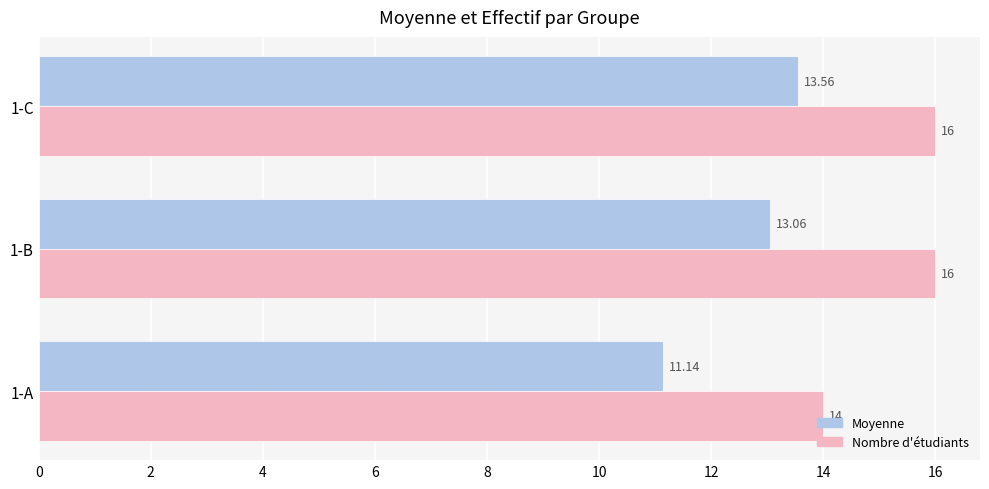

At how many categories does at least one series exceed 13?

3